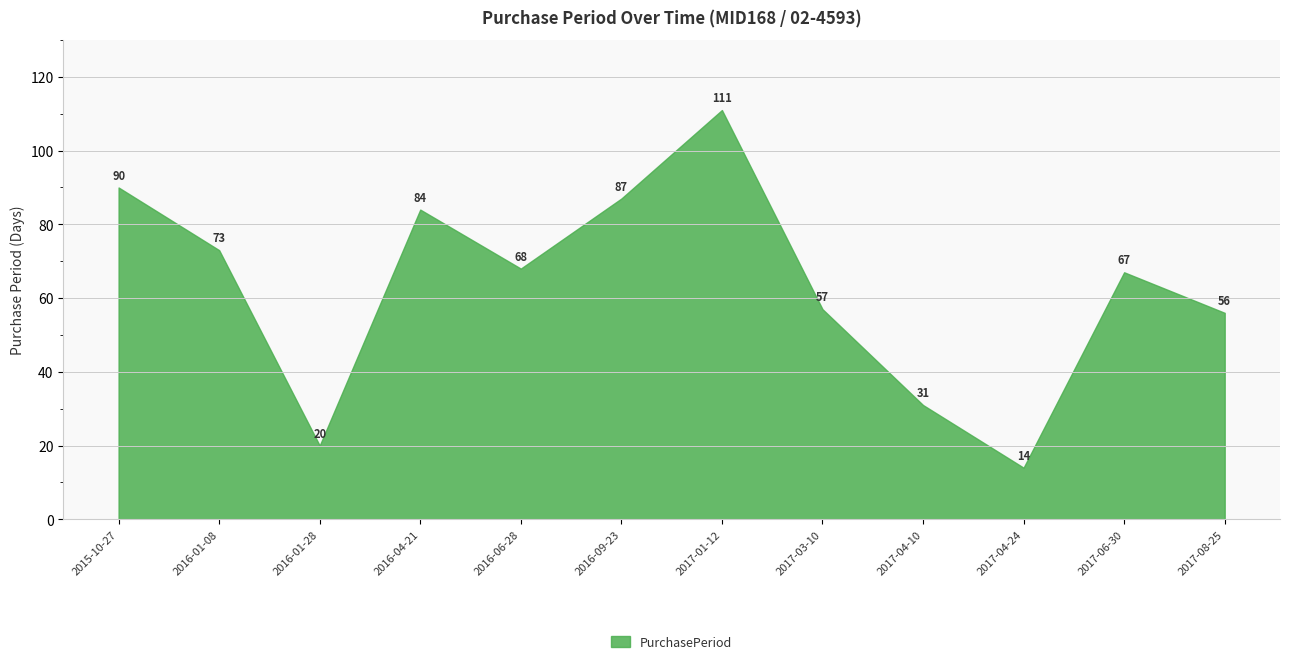

Reading left to right, extract all data points from this chart.

90	73	20	84	68	87	111	57	31	14	67	56